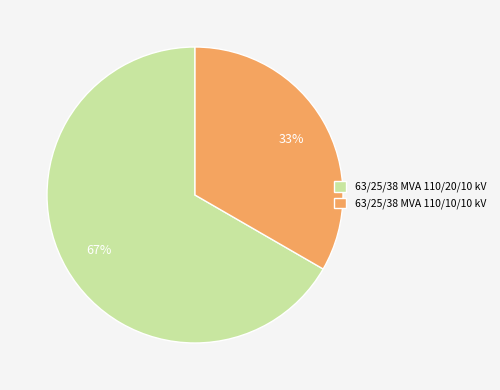

Does 63/25/38 MVA 110/10/10 kV represent more than half of the total?

No